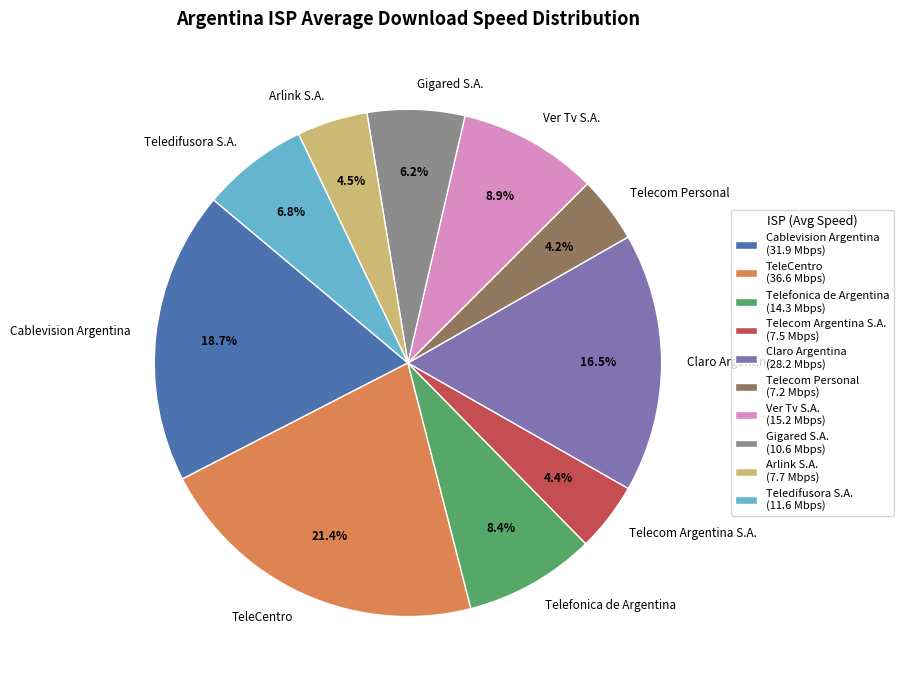

Between Telefonica de Argentina and Claro Argentina, which is larger?

Claro Argentina